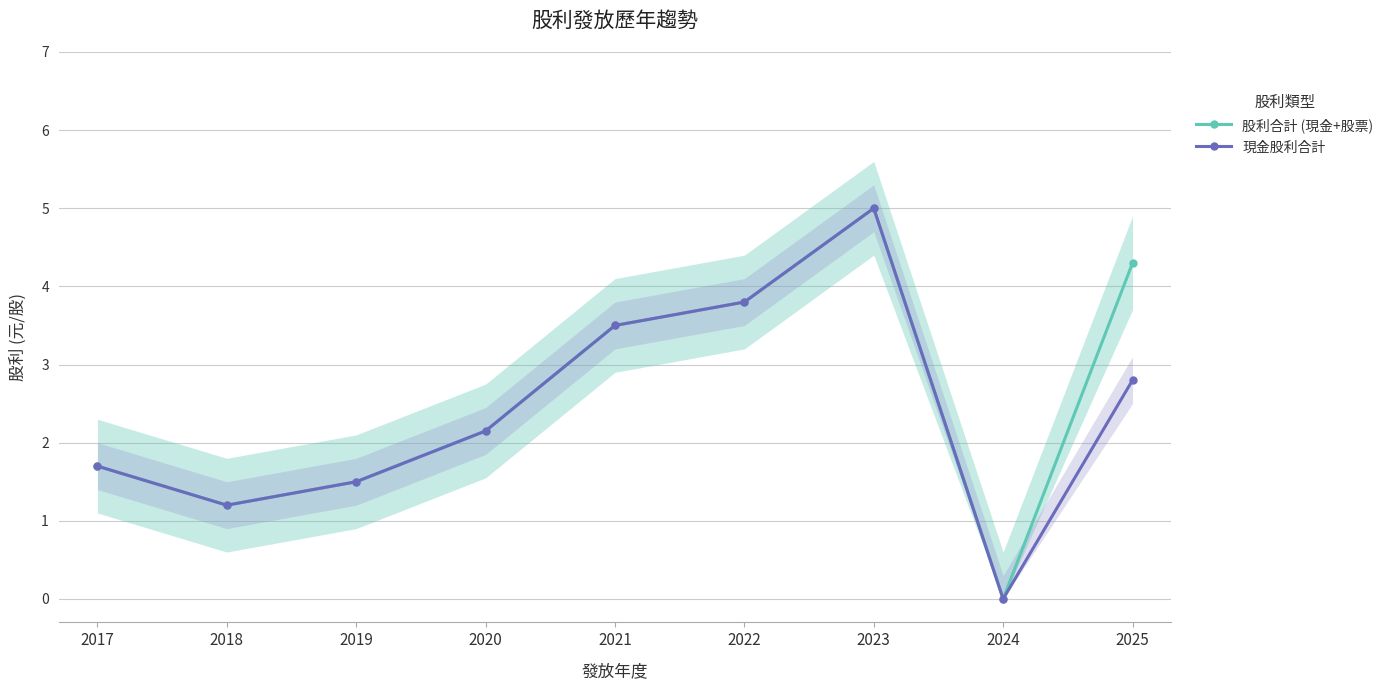

What is the value of the 現金股利合計 point at the 4th from the left?

2.1